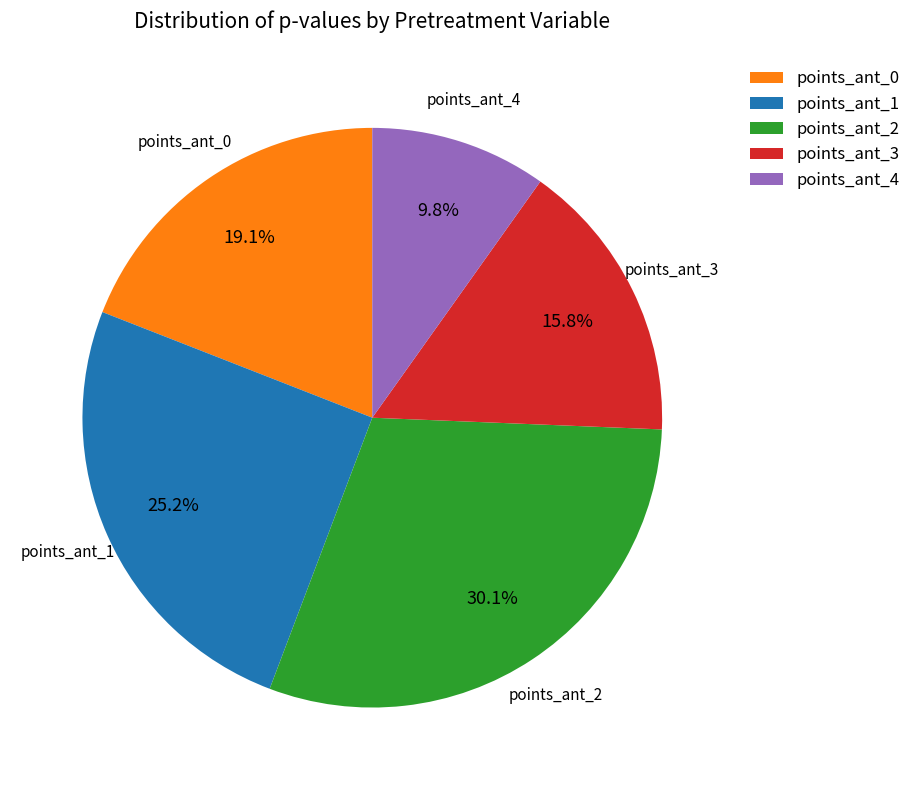

What is the total percentage of points_ant_4 and points_ant_0?

28.9%